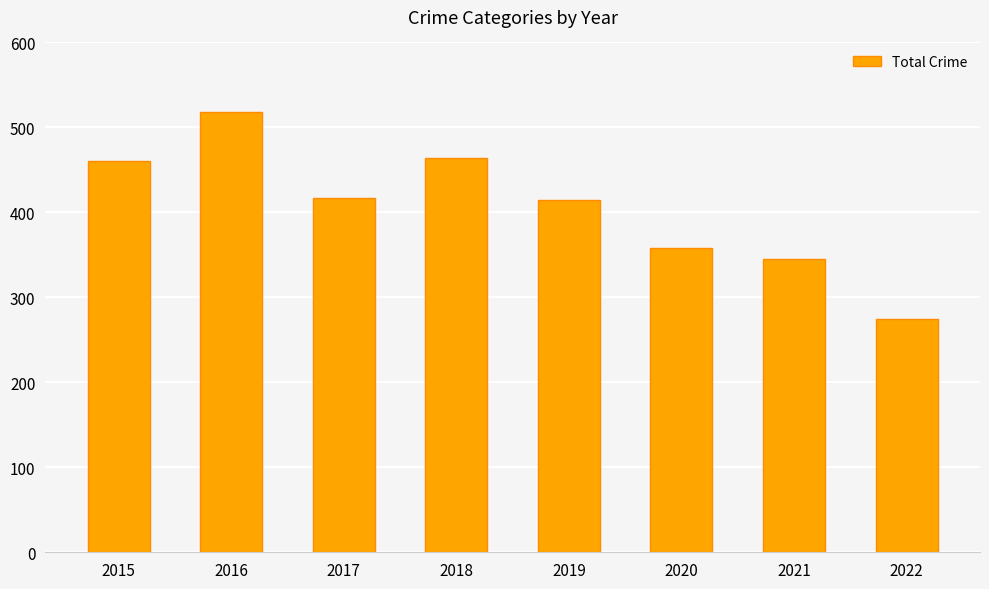

What is the sum of the values at 2020 and 2017?

775